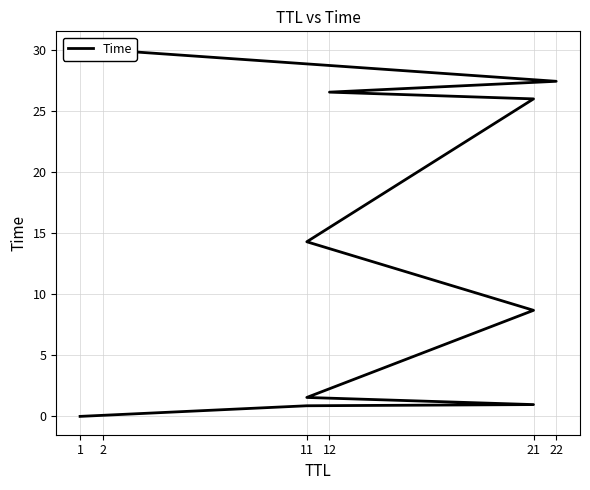

Is this an area chart (filled region under the line)?

No